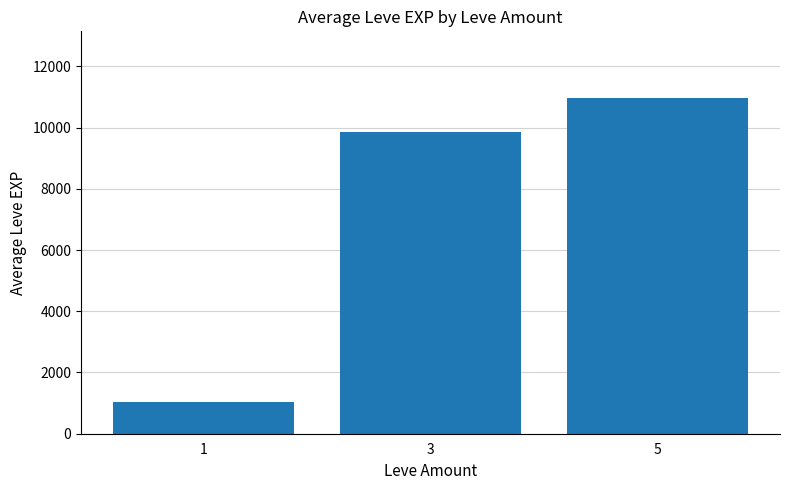

What is the change in value from 1 to 3?

+8793.3